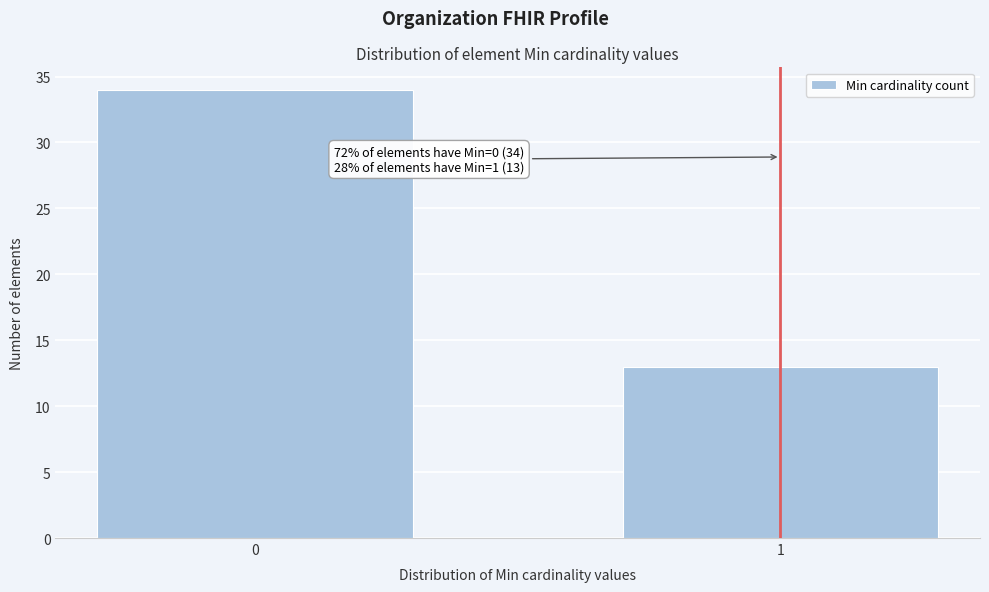

Reading left to right, extract all data points from this chart.

34	13